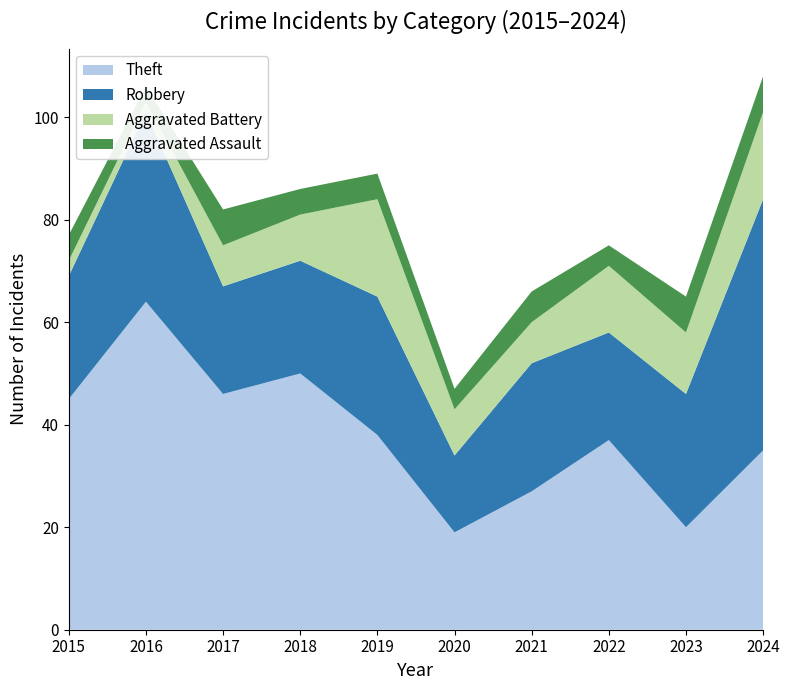

Reading right to left, list all the values displayed in this chart.

Theft: 2024=35	2023=20	2022=37	2021=27	2020=19	2019=38	2018=50	2017=46	2016=64	2015=45
Robbery: 2024=49	2023=26	2022=21	2021=25	2020=15	2019=27	2018=22	2017=21	2016=37	2015=24
Aggravated Battery: 2024=17	2023=12	2022=13	2021=8	2020=9	2019=19	2018=9	2017=8	2016=2	2015=3
Aggravated Assault: 2024=7	2023=7	2022=4	2021=6	2020=4	2019=5	2018=5	2017=7	2016=3	2015=5